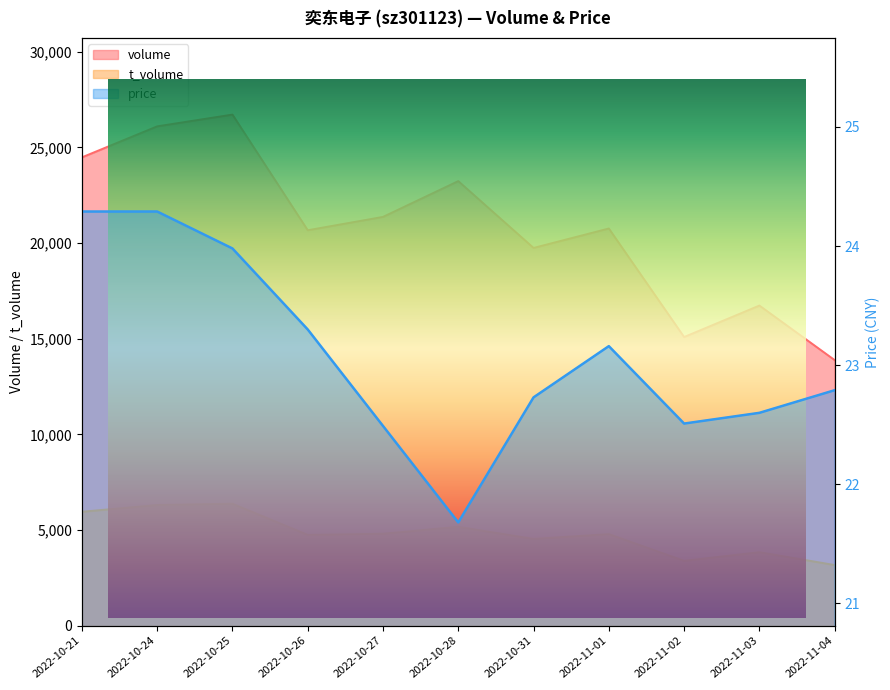

Is it true that volume equals 36219.8 at 2022-10-28?

False